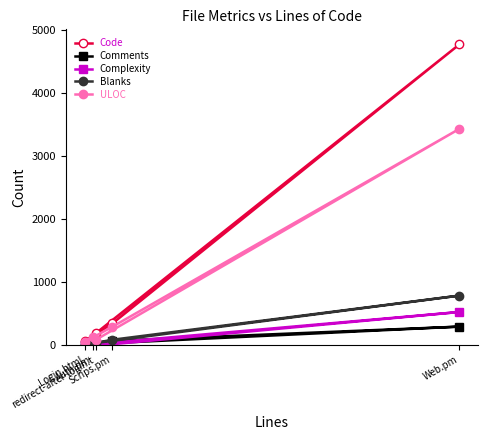

How many lines are shown in the chart?

5